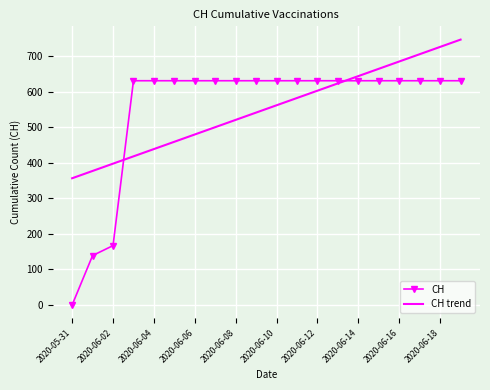

What are all the series names shown in the legend?

CH, CH trend